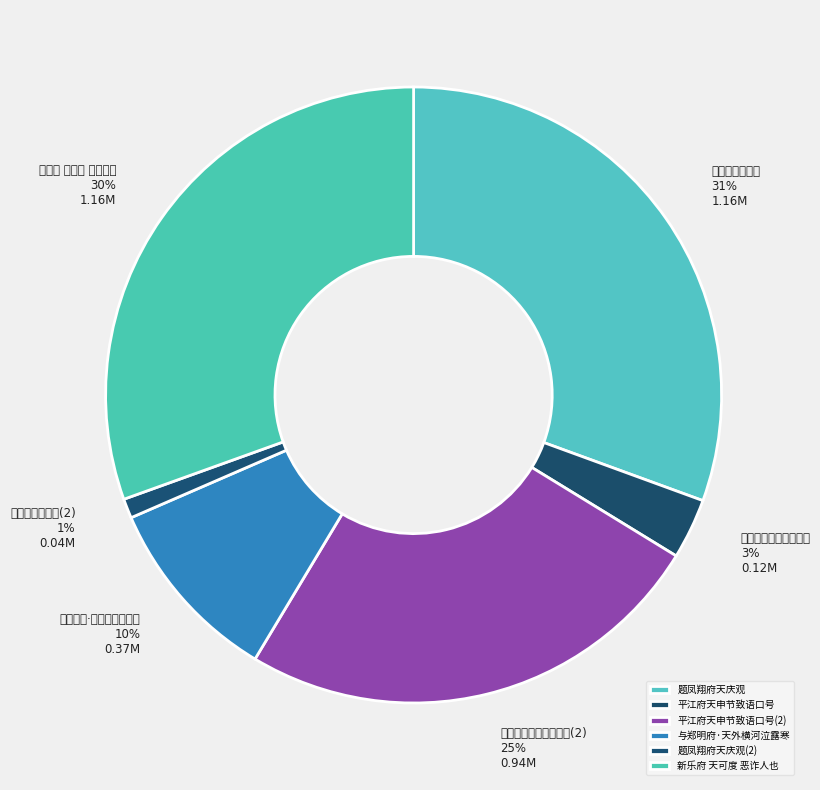

Is the sum of 新乐府 天可度 恶诈人也 and 题凤翔府天庆观(2) greater than half?

No